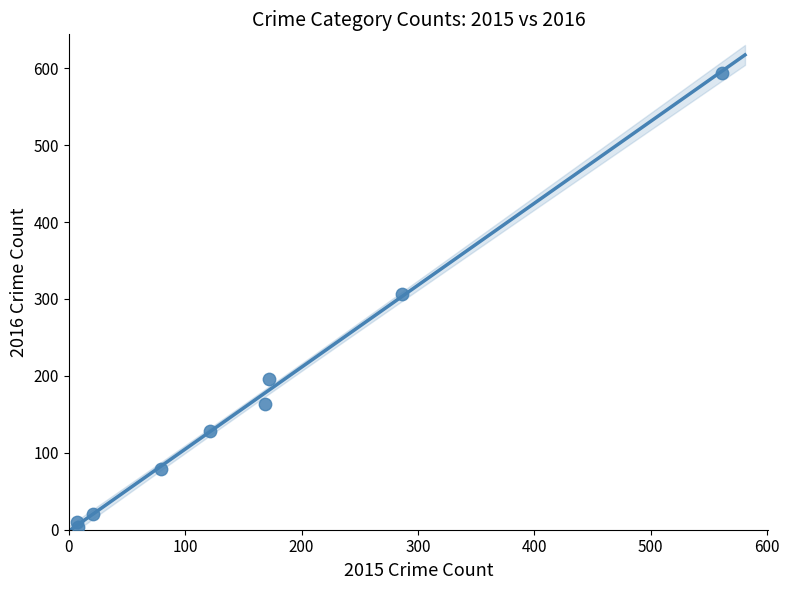

What Y value in the scatter plot is closest to 298?

307